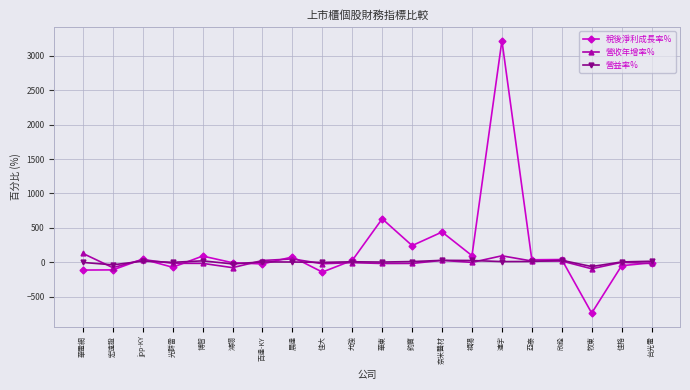

What is the label of the 14th point from the right?

百達-KY